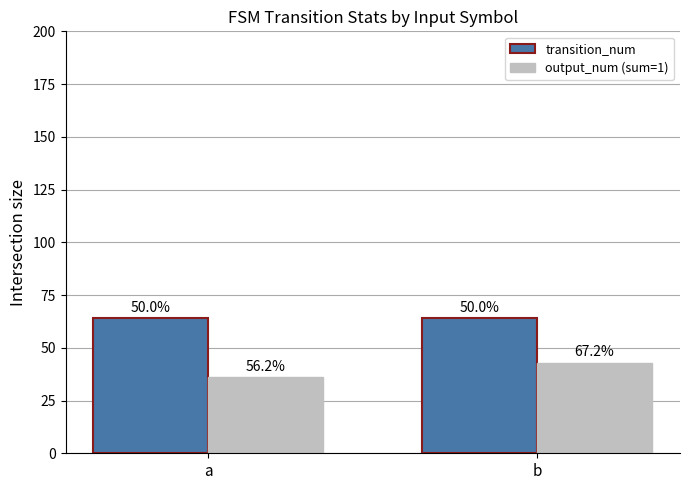

Which category has the highest value in the transition_num series?

a